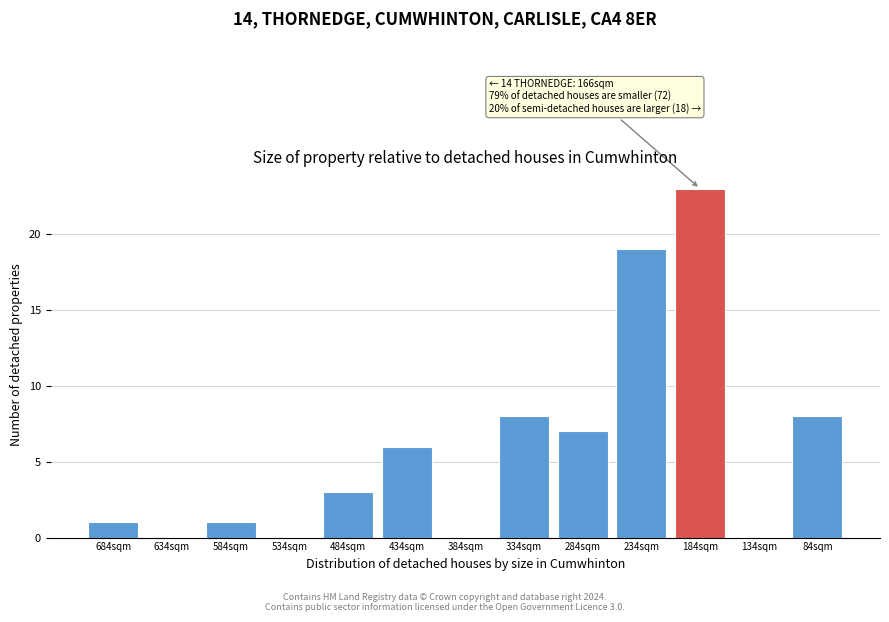

Reading left to right, what are all the values shown in this chart?

684sqm=1	634sqm=0	584sqm=1	534sqm=0	484sqm=3	434sqm=6	384sqm=0	334sqm=8	284sqm=7	234sqm=19	184sqm=23	134sqm=0	84sqm=8